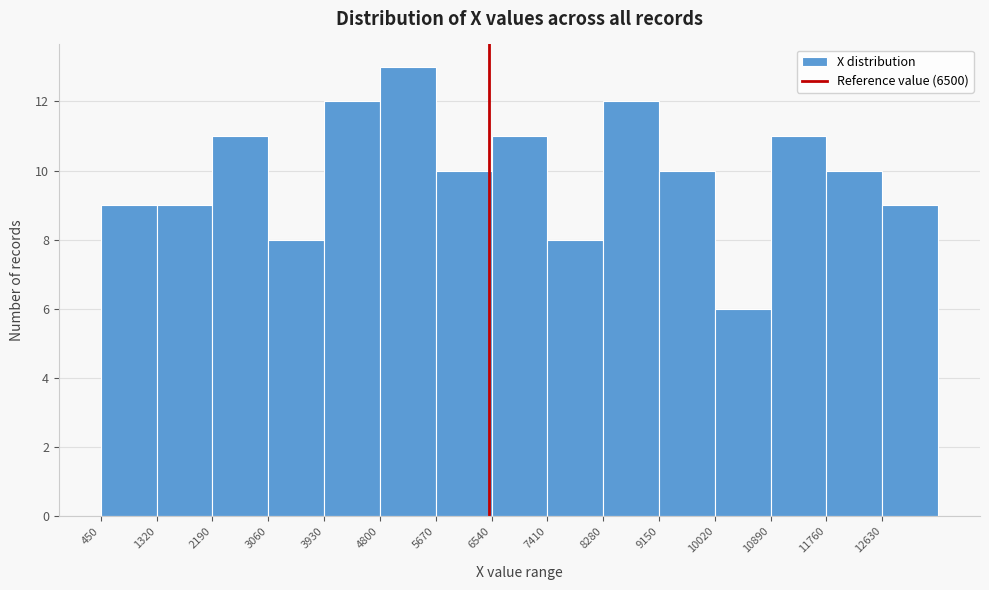

Which range on the x-axis has the tallest bar?

4800 to 5670